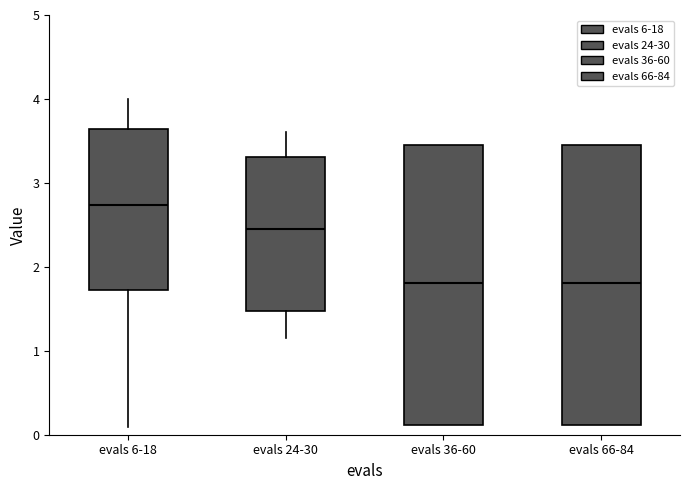

Reading left to right, transcribe this box plot: for each box, give where its median line is, the range the box spans, and where its two whiskers end, as read against the y-axis. The values are not printed on the chart, so give them approximately, as read against the axis.

evals 6-18: median 2.7, box 1.7 to 3.6, whiskers 0.1 to 4.0
evals 24-30: median 2.4, box 1.5 to 3.3, whiskers 1.1 to 3.6
evals 36-60: median 1.8, box 0.1 to 3.4, whiskers 0.1 to 3.4
evals 66-84: median 1.8, box 0.1 to 3.4, whiskers 0.1 to 3.4